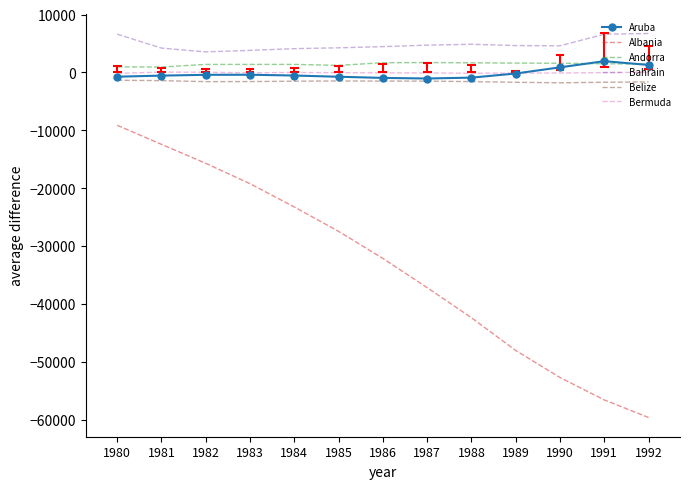

What is the average value of the Bermuda series?

-53